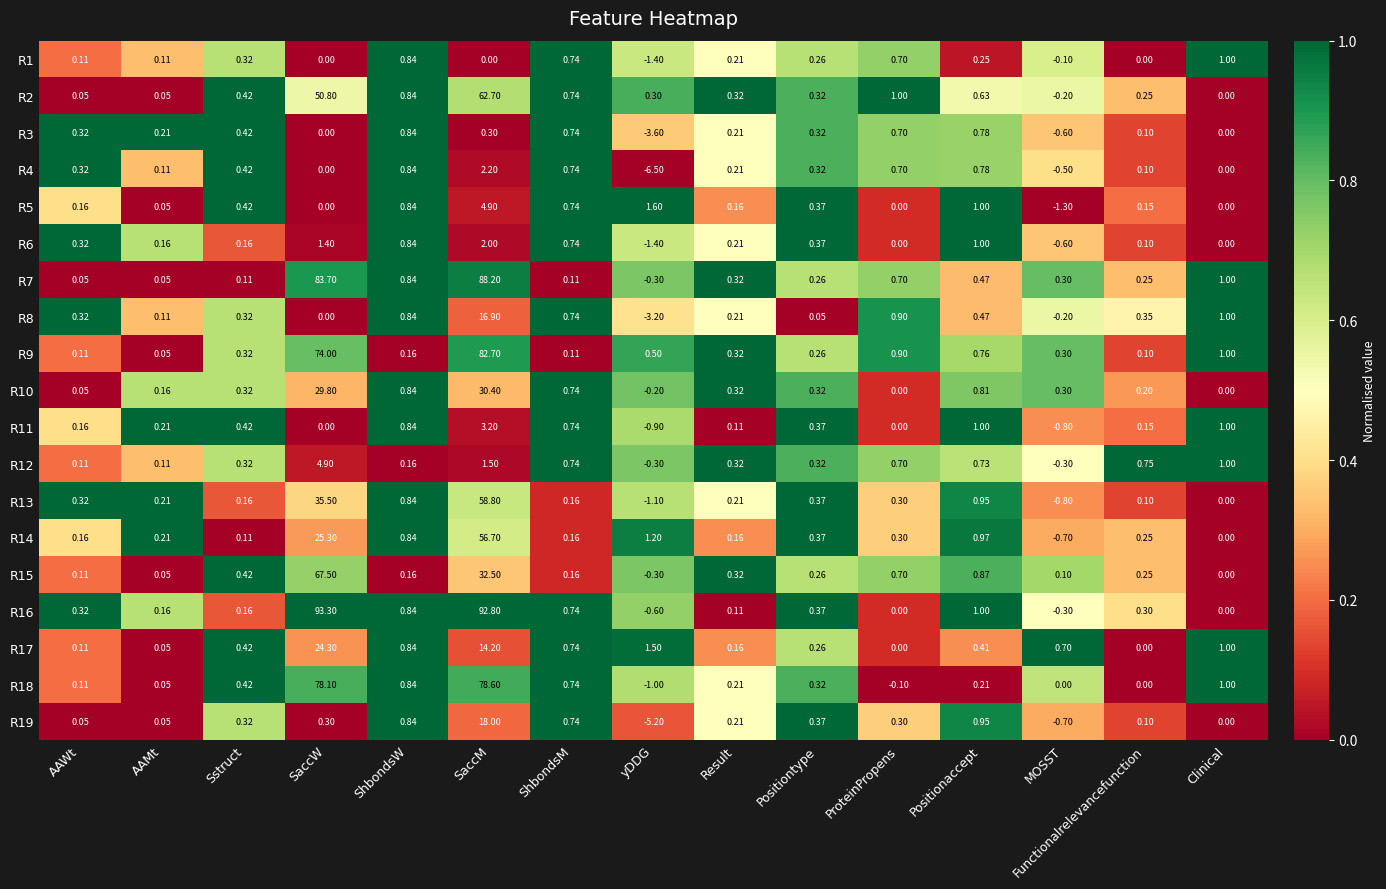

Which series has the widest spread of values?

R16